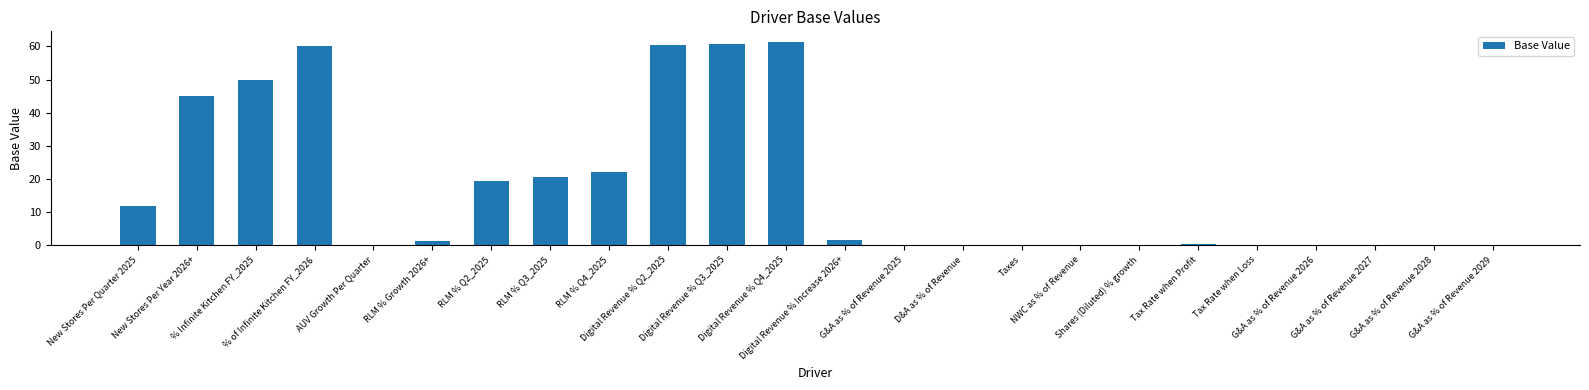

What is the sum of all values?

415.8